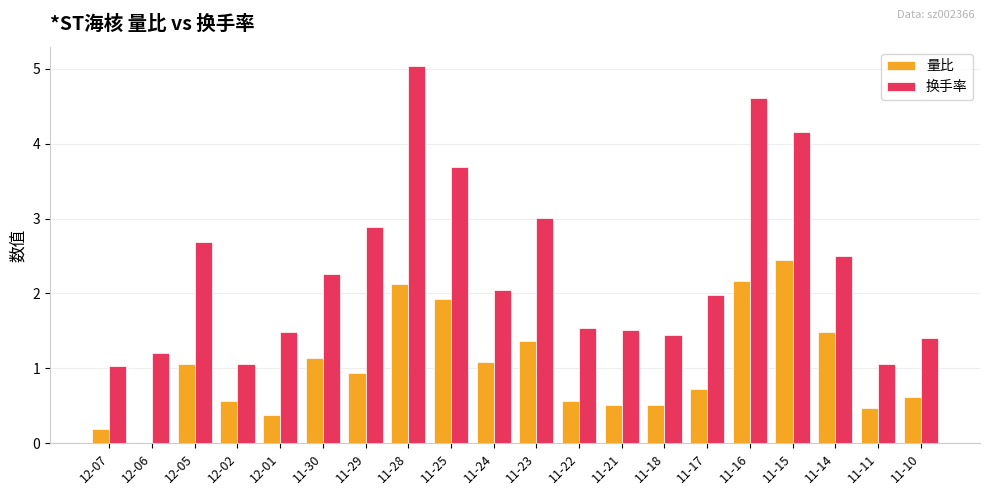

Read the 量比 value at 11-23.

1.4